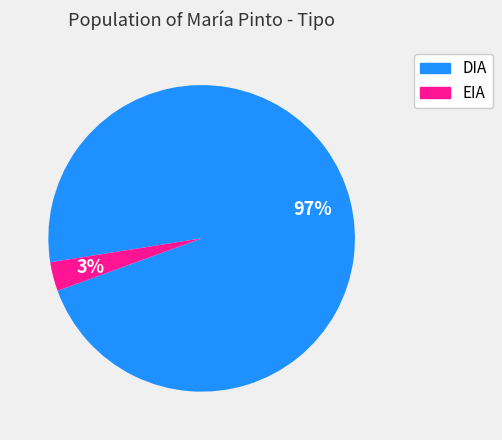

To the nearest percent, what is the combined percentage of DIA and EIA?

100%